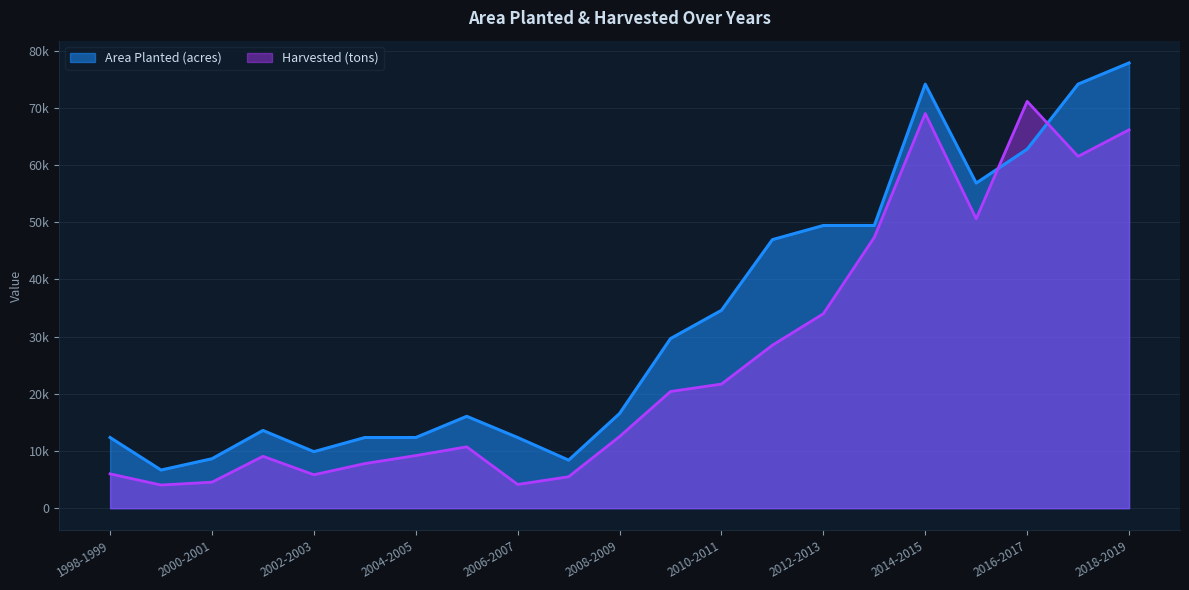

Which series has the largest range (max minus min)?

Area Planted (acres)